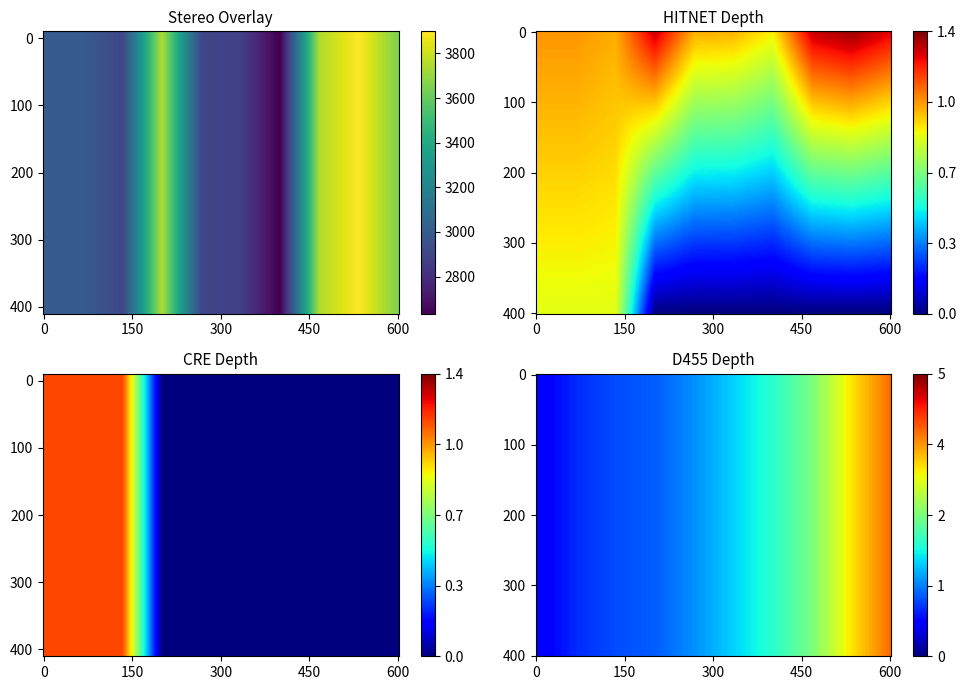

Count the number of categories in the chart.

10